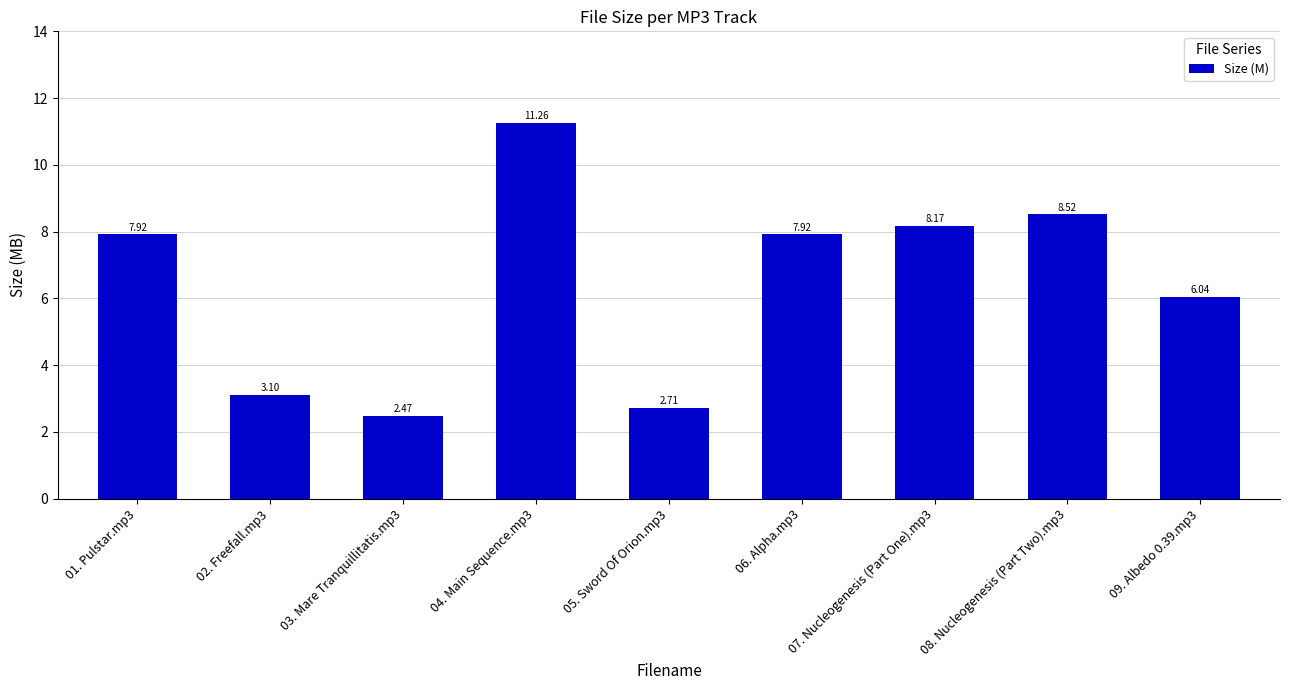

What is the greatest value displayed?

11.3